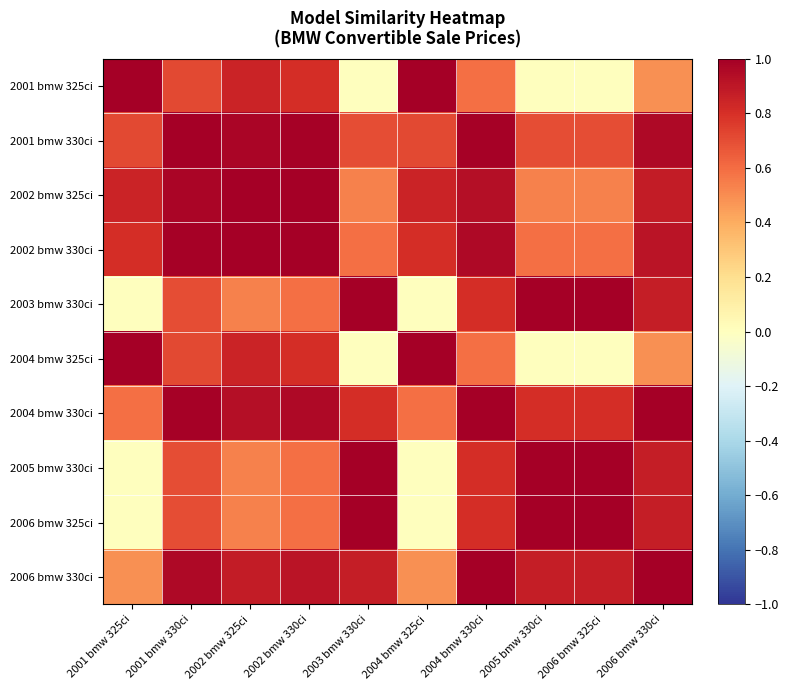

Reading left to right, extract all data points from this chart.

2001 bmw 325ci: 2001 bmw 325ci=1.0	2001 bmw 330ci=0.7	2002 bmw 325ci=0.8	2002 bmw 330ci=0.8	2003 bmw 330ci=0.0	2004 bmw 325ci=1.0	2004 bmw 330ci=0.6	2005 bmw 330ci=0.0	2006 bmw 325ci=0.0	2006 bmw 330ci=0.5
2001 bmw 330ci: 2001 bmw 325ci=0.7	2001 bmw 330ci=1.0	2002 bmw 325ci=1.0	2002 bmw 330ci=1.0	2003 bmw 330ci=0.7	2004 bmw 325ci=0.7	2004 bmw 330ci=1.0	2005 bmw 330ci=0.7	2006 bmw 325ci=0.7	2006 bmw 330ci=1.0
2002 bmw 325ci: 2001 bmw 325ci=0.8	2001 bmw 330ci=1.0	2002 bmw 325ci=1.0	2002 bmw 330ci=1.0	2003 bmw 330ci=0.5	2004 bmw 325ci=0.8	2004 bmw 330ci=0.9	2005 bmw 330ci=0.5	2006 bmw 325ci=0.5	2006 bmw 330ci=0.9
2002 bmw 330ci: 2001 bmw 325ci=0.8	2001 bmw 330ci=1.0	2002 bmw 325ci=1.0	2002 bmw 330ci=1.0	2003 bmw 330ci=0.6	2004 bmw 325ci=0.8	2004 bmw 330ci=1.0	2005 bmw 330ci=0.6	2006 bmw 325ci=0.6	2006 bmw 330ci=0.9
2003 bmw 330ci: 2001 bmw 325ci=0.0	2001 bmw 330ci=0.7	2002 bmw 325ci=0.5	2002 bmw 330ci=0.6	2003 bmw 330ci=1.0	2004 bmw 325ci=0.0	2004 bmw 330ci=0.8	2005 bmw 330ci=1.0	2006 bmw 325ci=1.0	2006 bmw 330ci=0.9
2004 bmw 325ci: 2001 bmw 325ci=1.0	2001 bmw 330ci=0.7	2002 bmw 325ci=0.8	2002 bmw 330ci=0.8	2003 bmw 330ci=0.0	2004 bmw 325ci=1.0	2004 bmw 330ci=0.6	2005 bmw 330ci=0.0	2006 bmw 325ci=0.0	2006 bmw 330ci=0.5
2004 bmw 330ci: 2001 bmw 325ci=0.6	2001 bmw 330ci=1.0	2002 bmw 325ci=0.9	2002 bmw 330ci=1.0	2003 bmw 330ci=0.8	2004 bmw 325ci=0.6	2004 bmw 330ci=1.0	2005 bmw 330ci=0.8	2006 bmw 325ci=0.8	2006 bmw 330ci=1.0
2005 bmw 330ci: 2001 bmw 325ci=0.0	2001 bmw 330ci=0.7	2002 bmw 325ci=0.5	2002 bmw 330ci=0.6	2003 bmw 330ci=1.0	2004 bmw 325ci=0.0	2004 bmw 330ci=0.8	2005 bmw 330ci=1.0	2006 bmw 325ci=1.0	2006 bmw 330ci=0.9
2006 bmw 325ci: 2001 bmw 325ci=0.0	2001 bmw 330ci=0.7	2002 bmw 325ci=0.5	2002 bmw 330ci=0.6	2003 bmw 330ci=1.0	2004 bmw 325ci=0.0	2004 bmw 330ci=0.8	2005 bmw 330ci=1.0	2006 bmw 325ci=1.0	2006 bmw 330ci=0.9
2006 bmw 330ci: 2001 bmw 325ci=0.5	2001 bmw 330ci=1.0	2002 bmw 325ci=0.9	2002 bmw 330ci=0.9	2003 bmw 330ci=0.9	2004 bmw 325ci=0.5	2004 bmw 330ci=1.0	2005 bmw 330ci=0.9	2006 bmw 325ci=0.9	2006 bmw 330ci=1.0